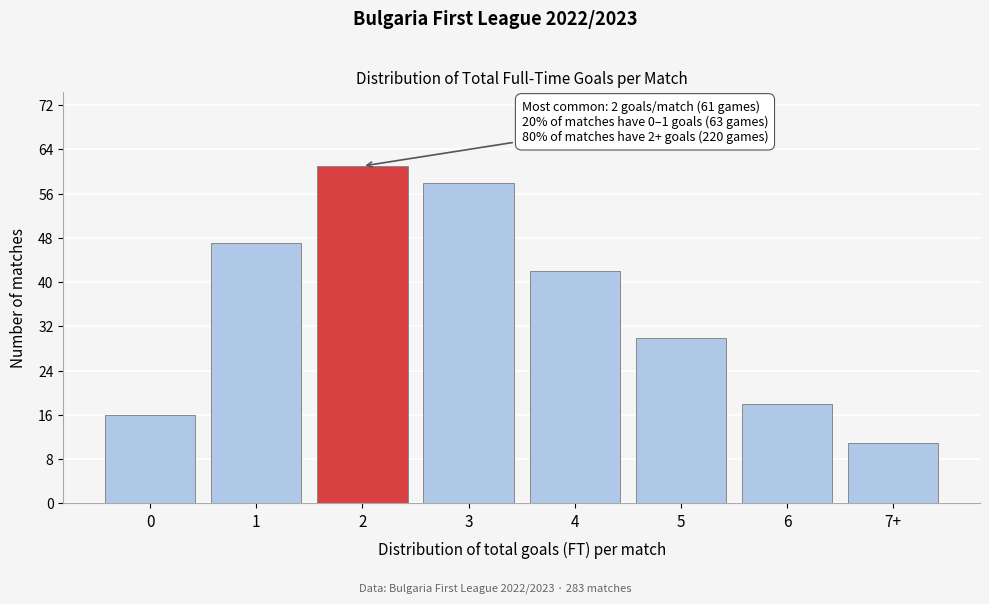

Reading left to right, extract all data points from this chart.

16	47	61	58	42	30	18	11